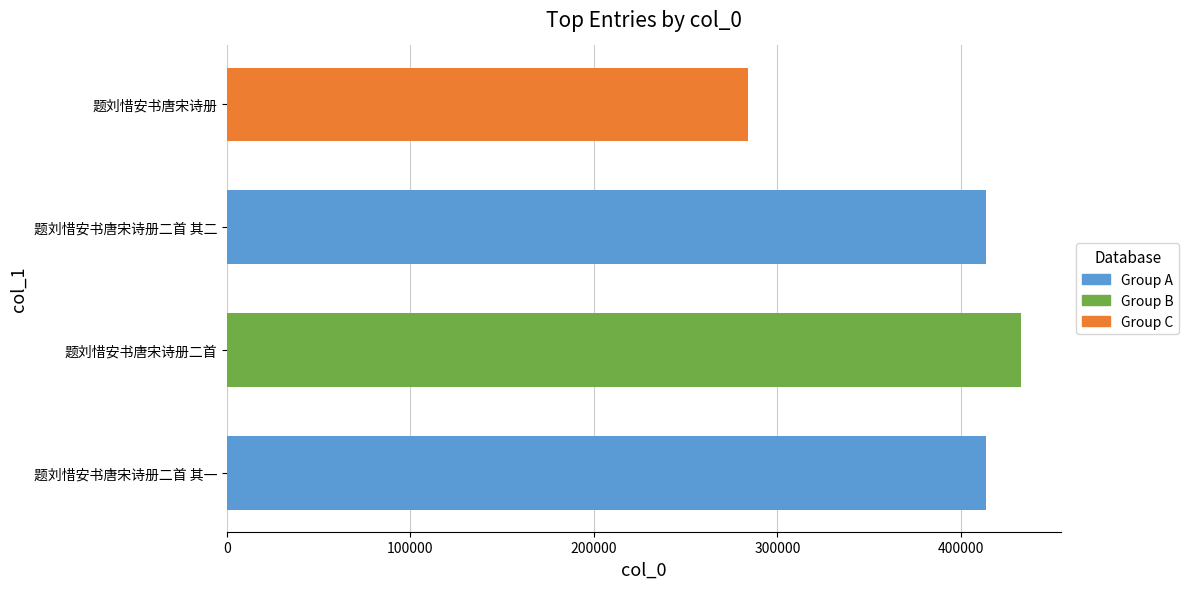

Does the chart contain any negative values?

No